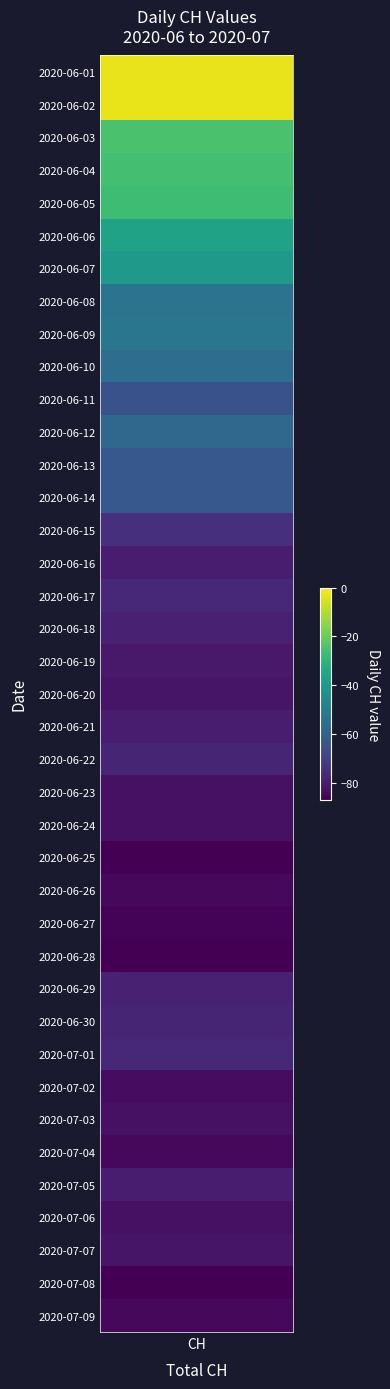

The chart shows a value of -85 at 2020-06-26. True or false?

True